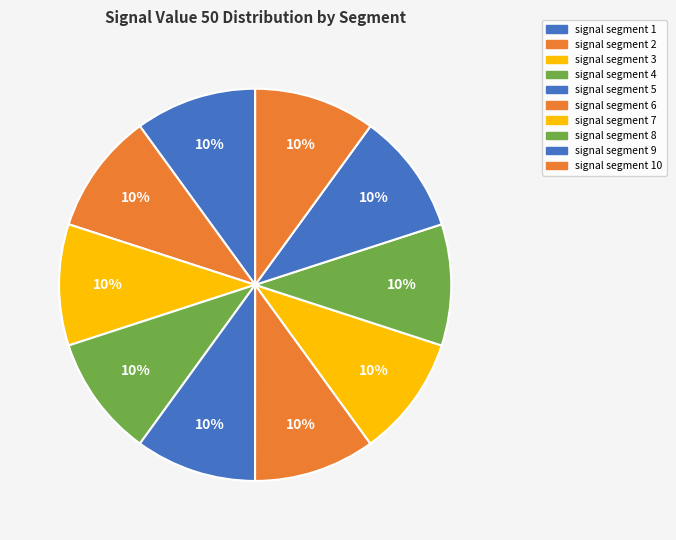

Which category has the biggest portion of the pie?

signal segment 2